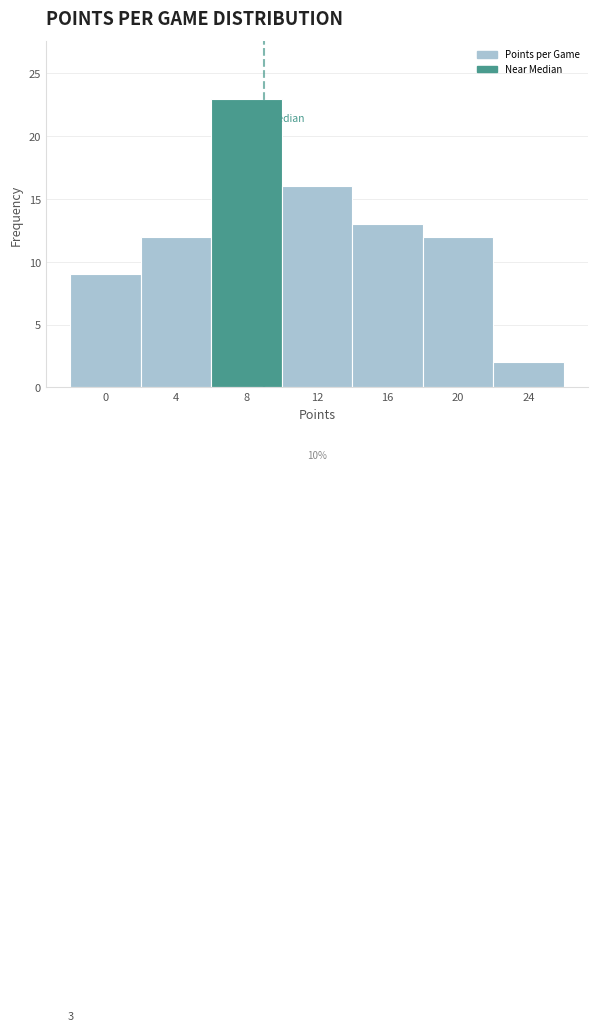

Reading right to left, transcribe all the data shown in this chart.

24=2	20=12	16=13	12=16	8=23	4=12	0=9